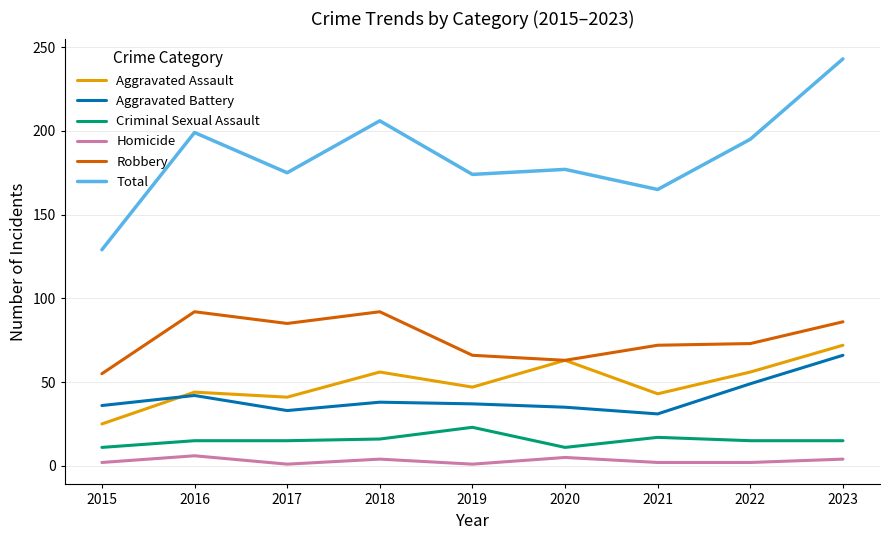

At 2019, list the series in order from smallest to largest.

Homicide, Criminal Sexual Assault, Aggravated Battery, Aggravated Assault, Robbery, Total